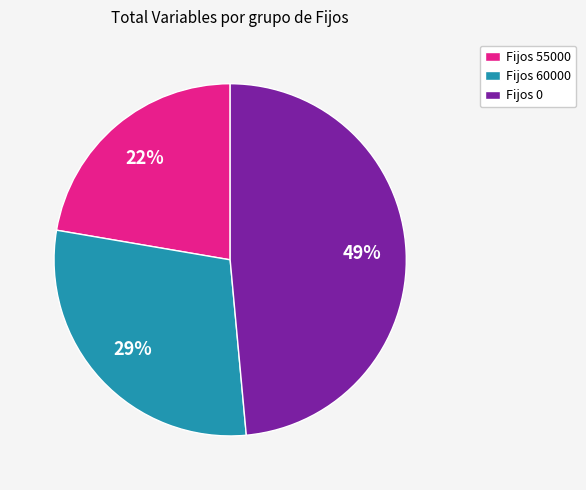

Is the sum of Fijos 0 and Fijos 60000 greater than half?

Yes